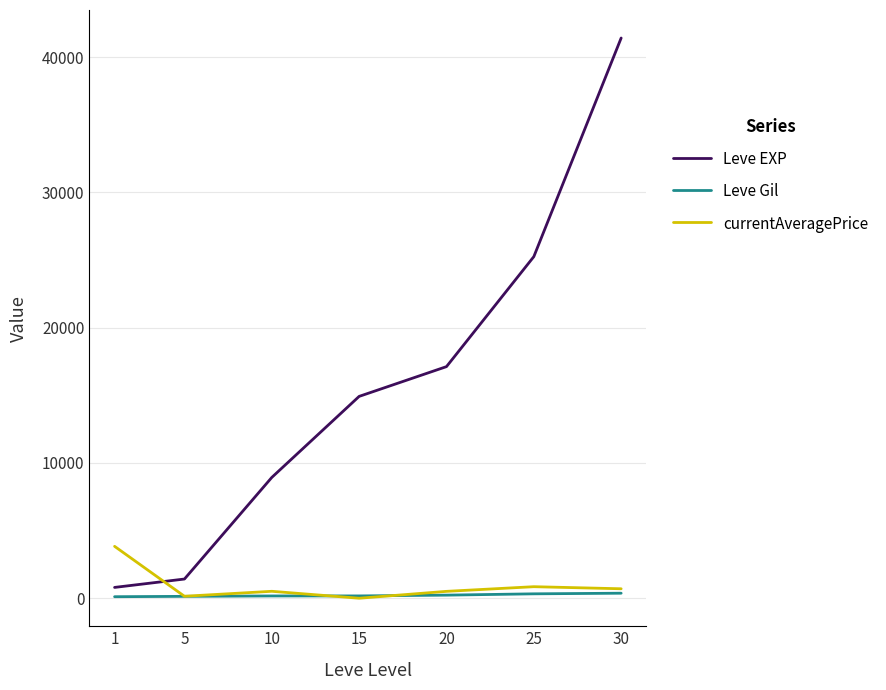

Which series has the widest spread of values?

Leve EXP